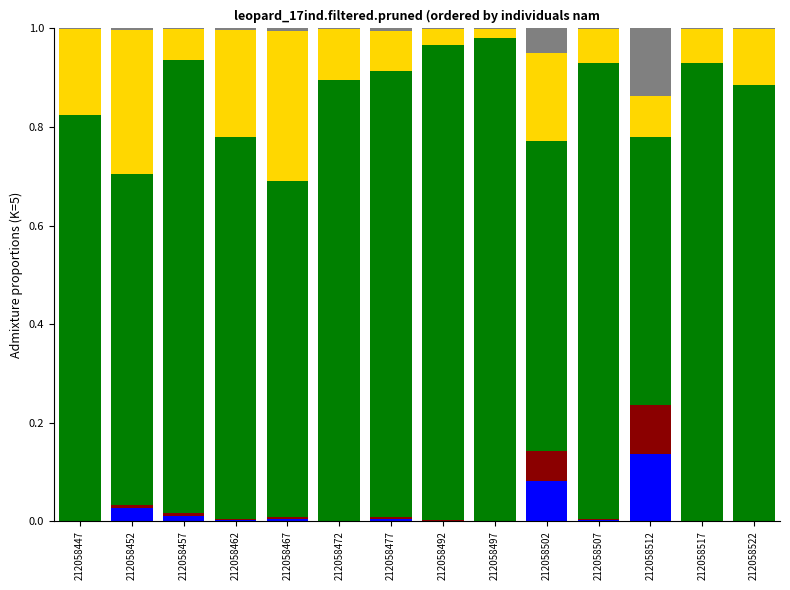

How many distinct data groups are displayed?

5